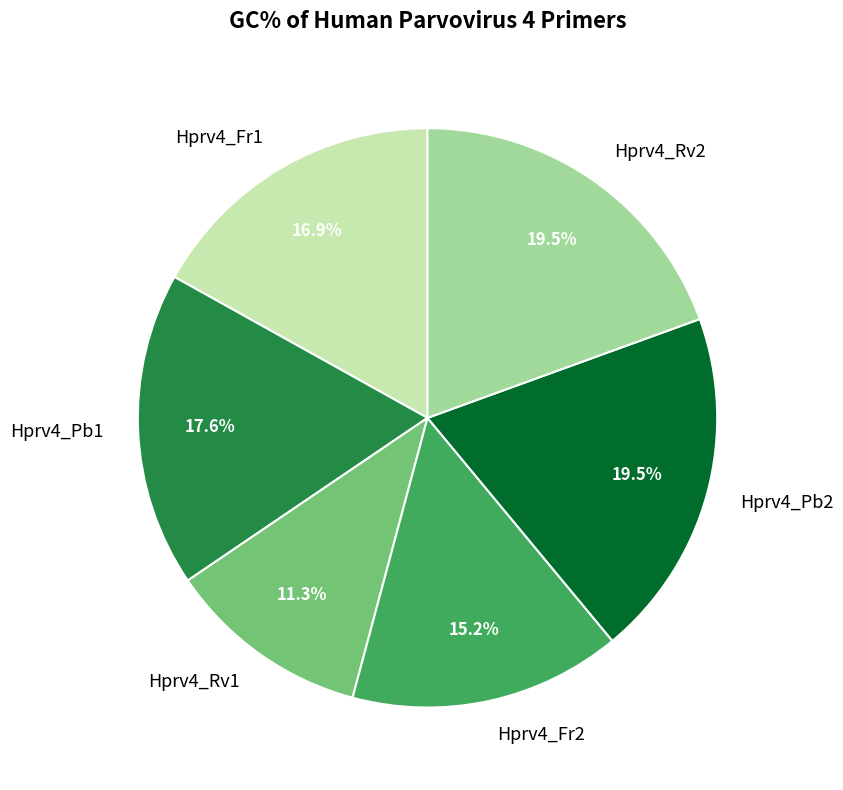

What portion of the pie excludes Hprv4_Rv1?

88.7%